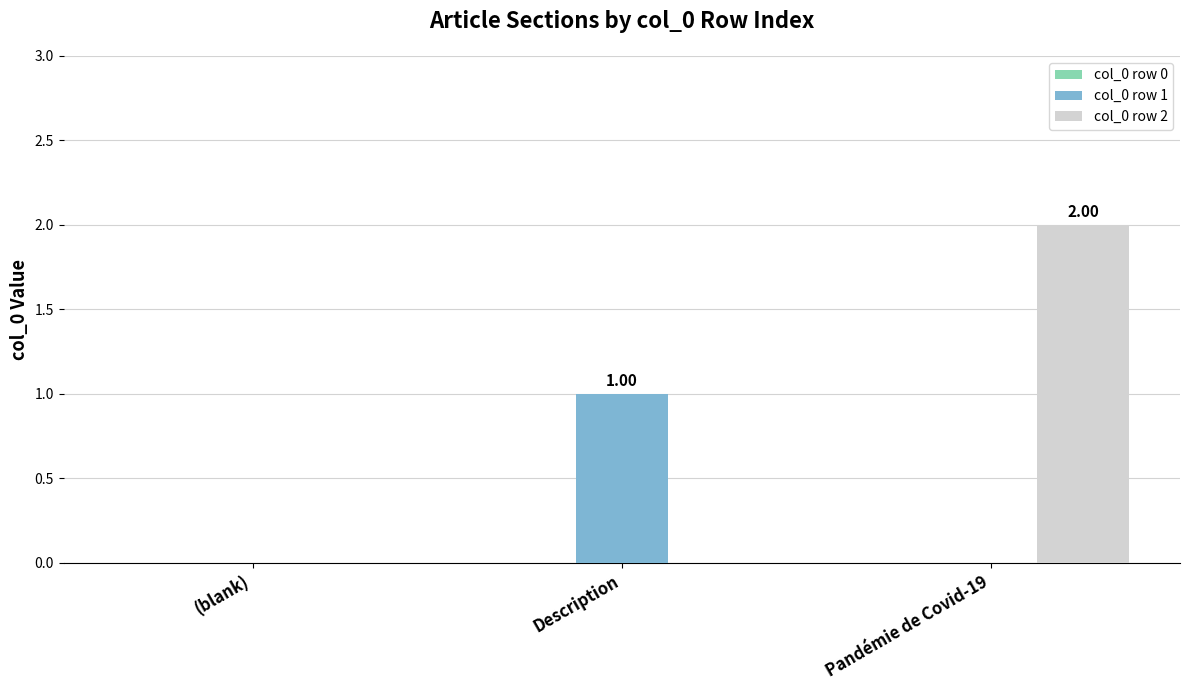

The value of col_0 row 2 at Description is 1. True or false?

False